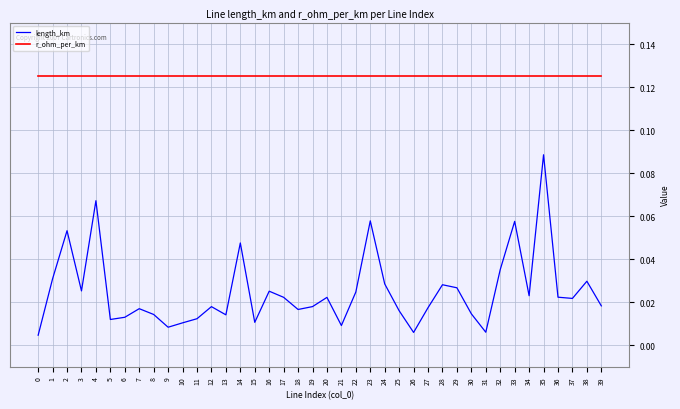

True or false: length_km and r_ohm_per_km cross at least once.

False